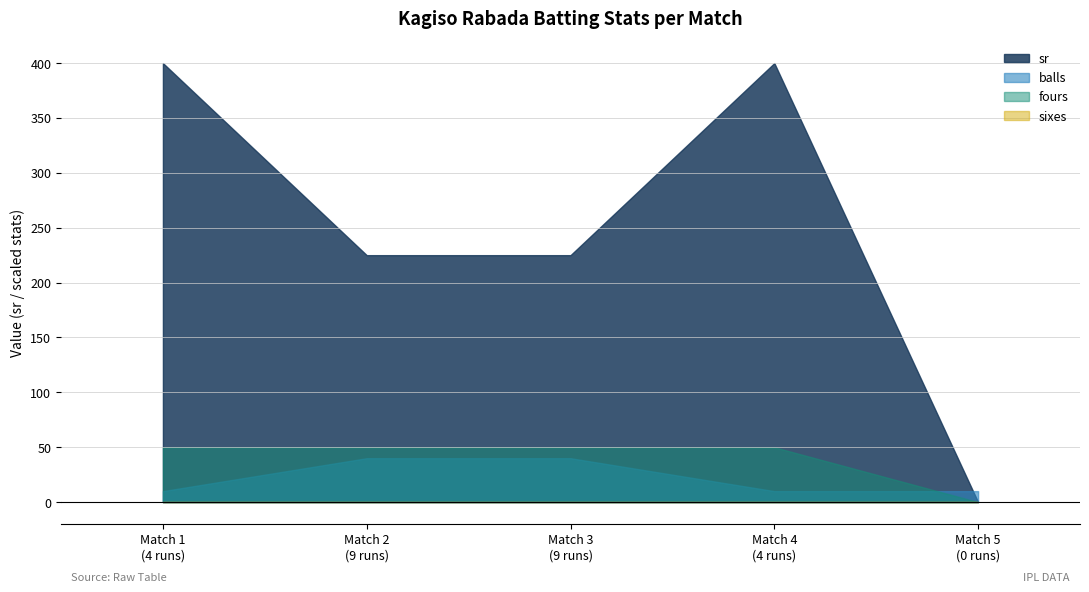

True or false: fours has more than 1 interior local peaks.

False